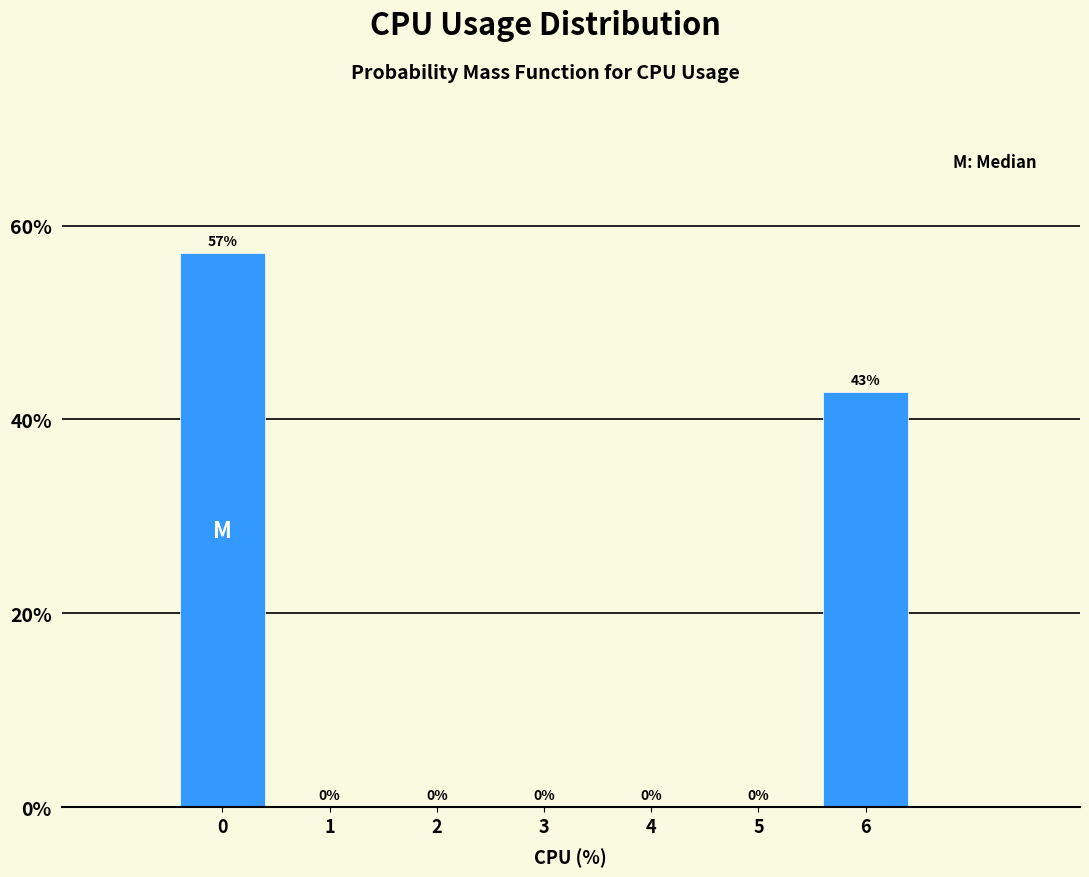

Which range on the x-axis has the tallest bar?

-0.5 to 0.5